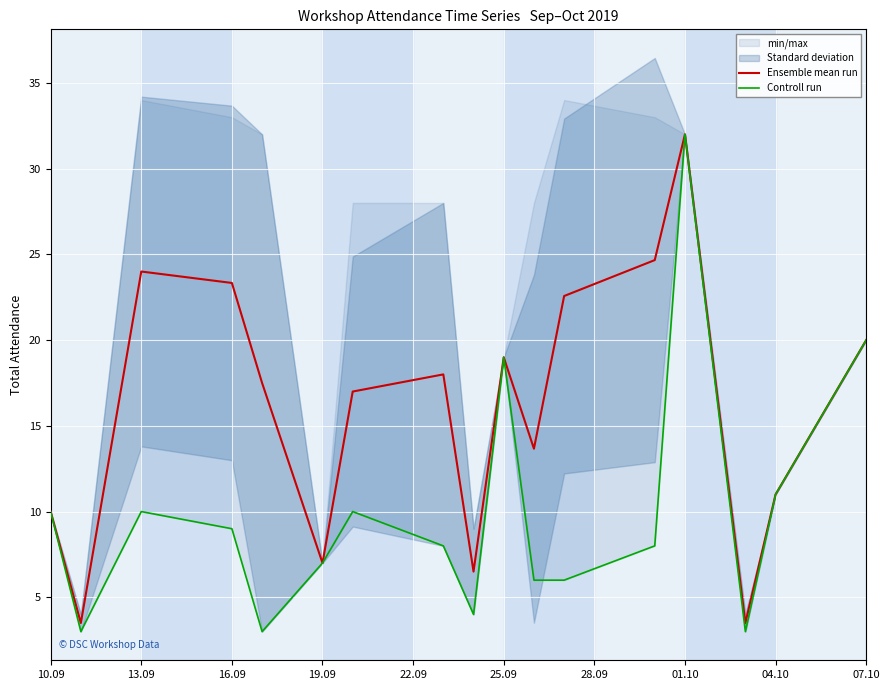

The value of Ensemble mean run at 25.09 is 11.3. True or false?

False